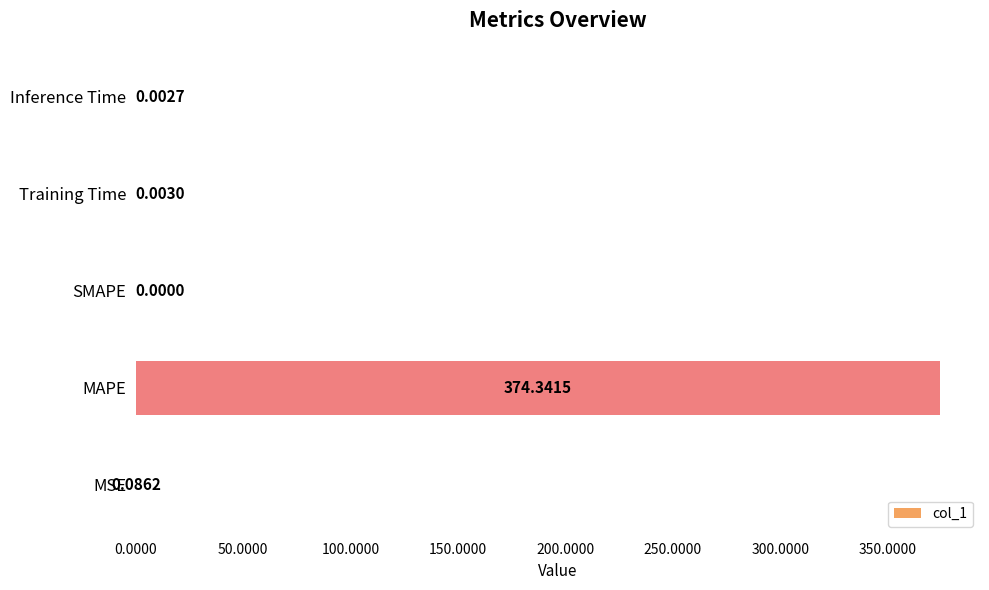

Which has a higher value, Inference Time or Training Time?

Training Time